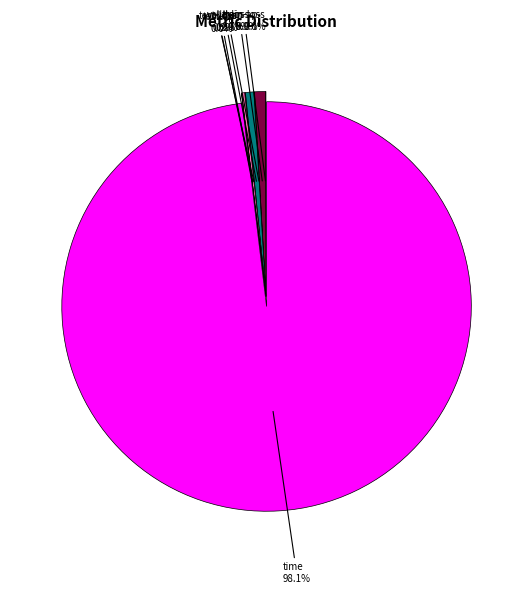

Does any single category account for the majority?

Yes